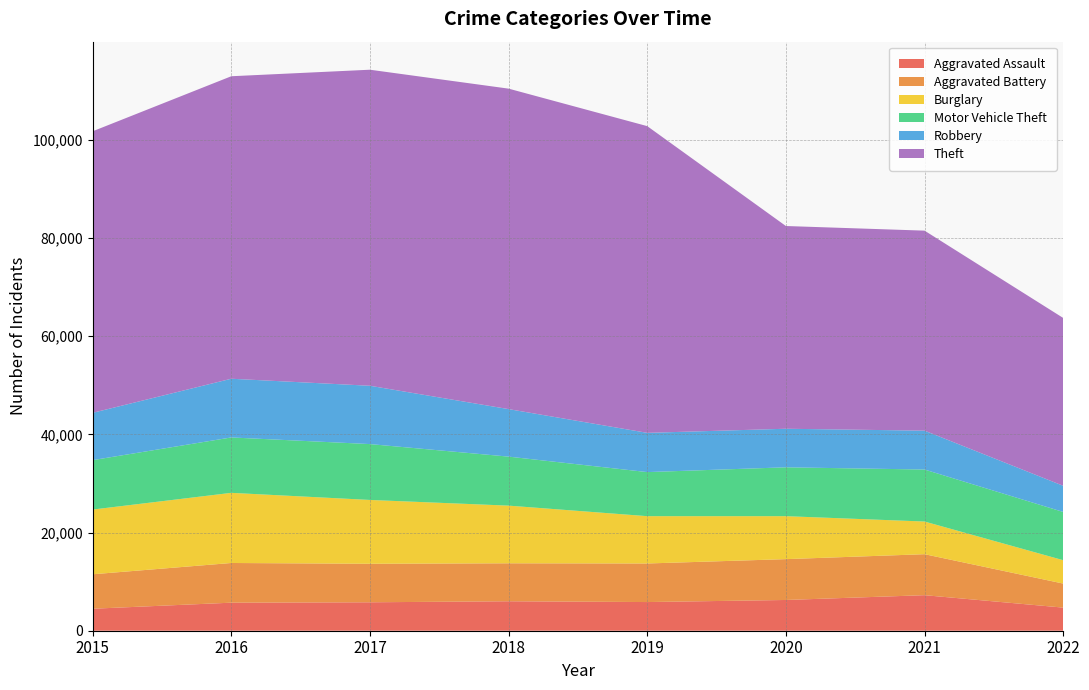

Reading left to right, transcribe all the data shown in this chart.

Aggravated Assault: 4480	5712	5793	6001	5840	6263	7242	4708
Aggravated Battery: 7018	8085	7845	7735	7857	8319	8348	4896
Burglary: 13184	14289	13001	11746	9639	8754	6654	4764
Motor Vehicle Theft: 10068	11286	11380	9983	8978	9953	10592	9827
Robbery: 9638	11960	11880	9679	7994	7855	7920	5330
Theft: 57349	61618	64380	65281	62478	41296	40742	34189